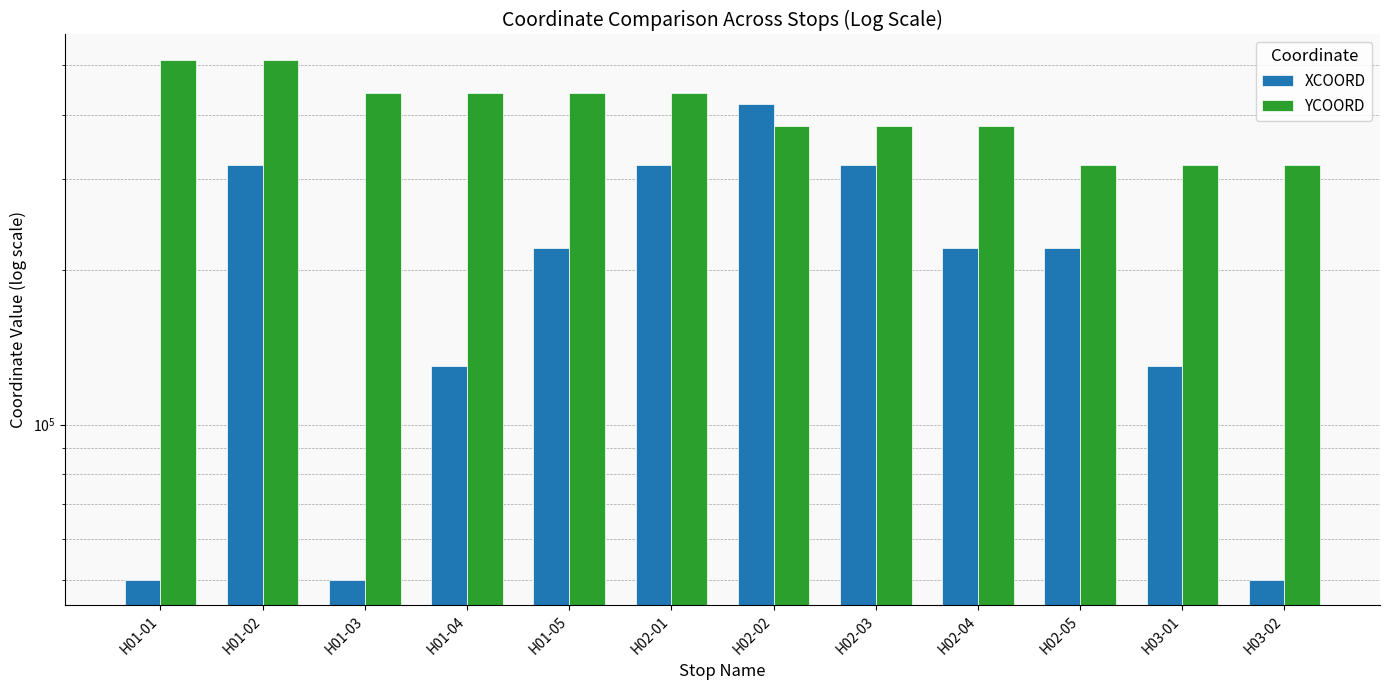

Which category has the highest value in the XCOORD series?

H02-02